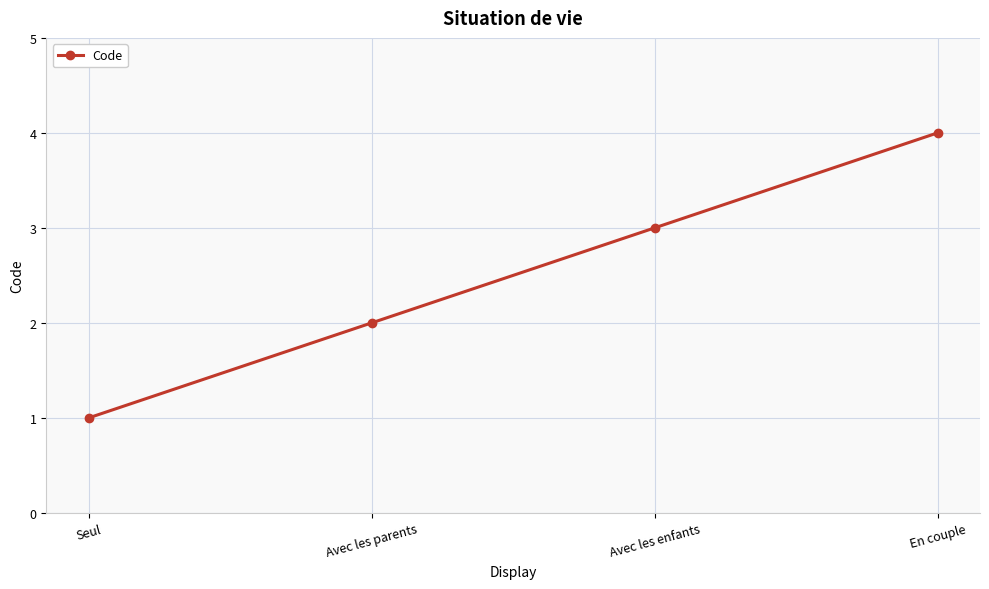

Reading left to right, what are all the values shown in this chart?

Seul=1	Avec les parents=2	Avec les enfants=3	En couple=4